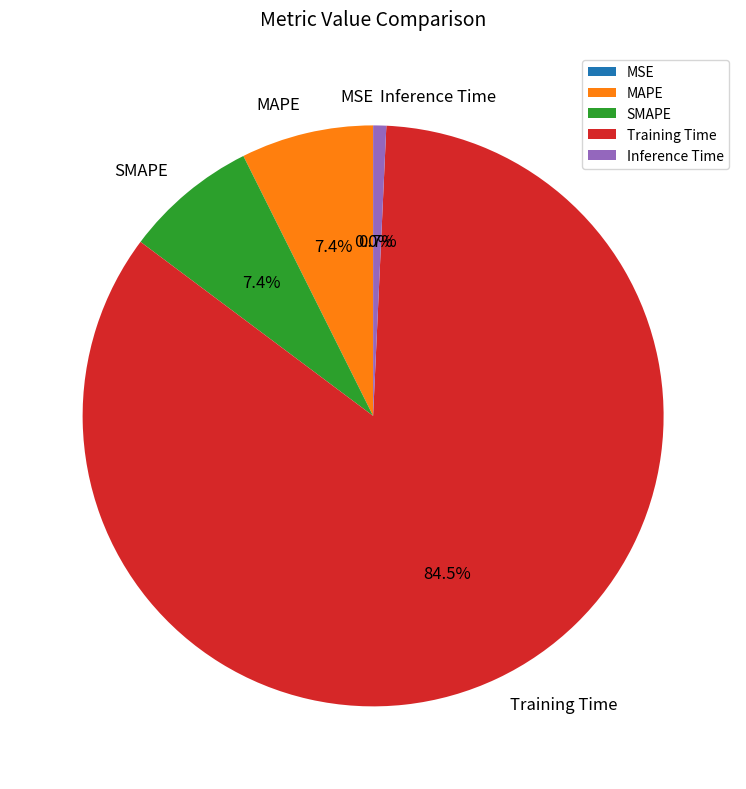

What is the total percentage of MAPE and Inference Time?

8.1%